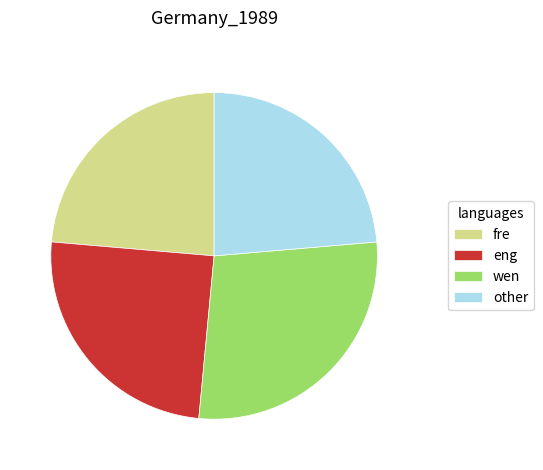

Do wen and other together represent more than half of the pie?

Yes